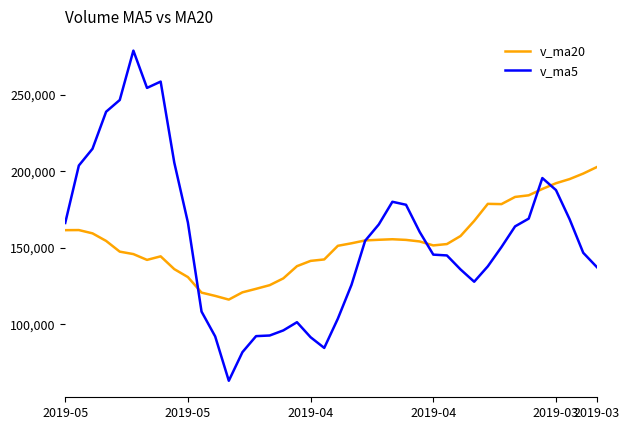

How many distinct data groups are displayed?

2